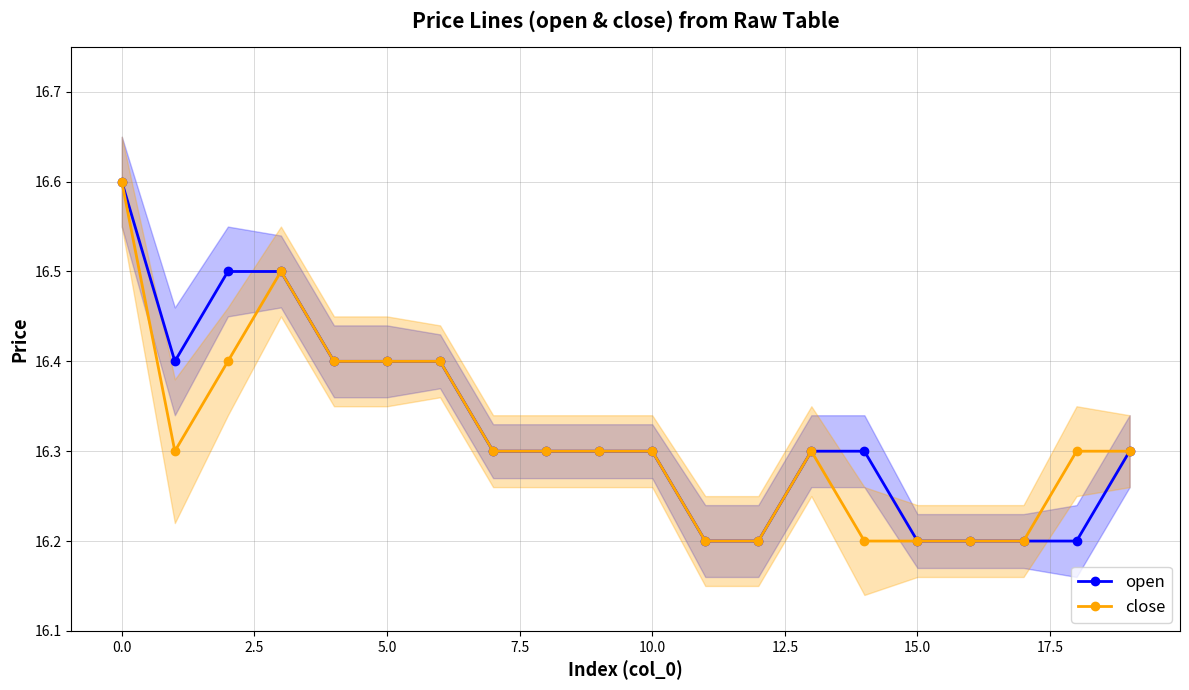

How many lines are shown in the chart?

2